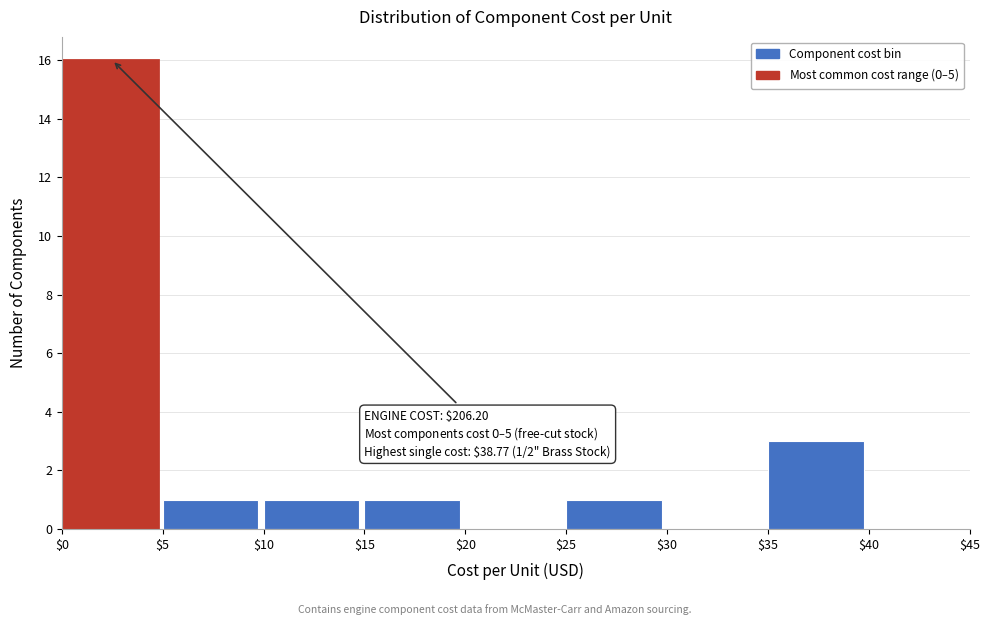

Over which range of the x-axis is the bar tallest?

$0 to $5